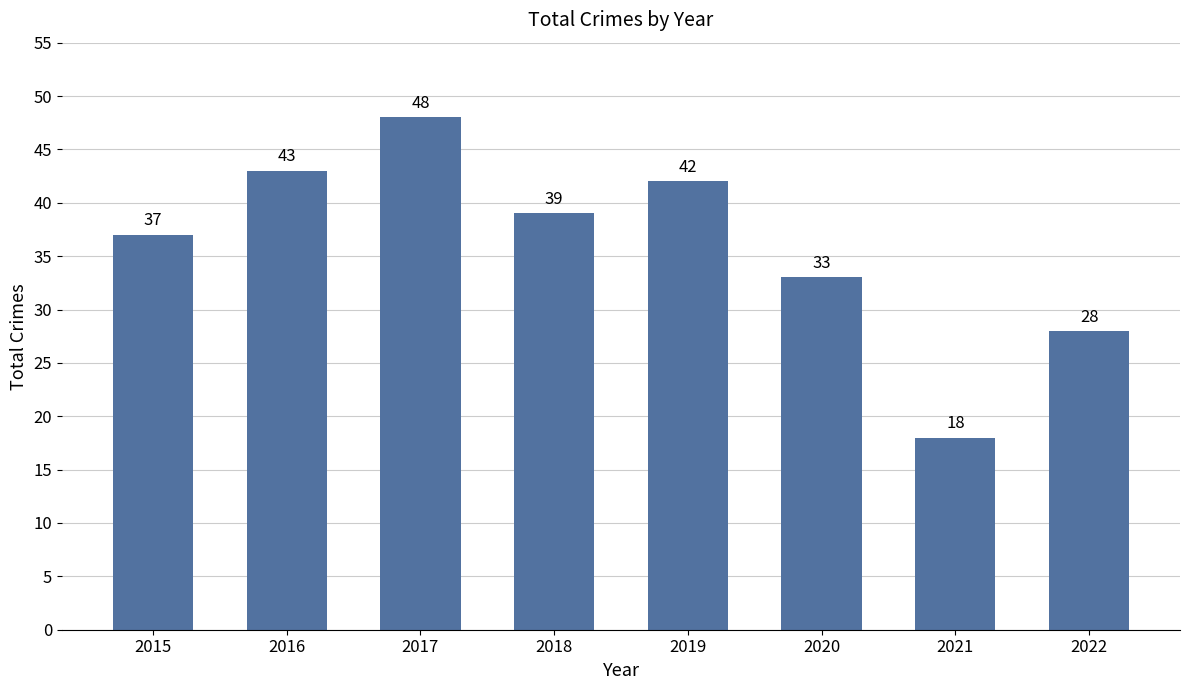

Reading left to right, extract all data points from this chart.

2015=37	2016=43	2017=48	2018=39	2019=42	2020=33	2021=18	2022=28